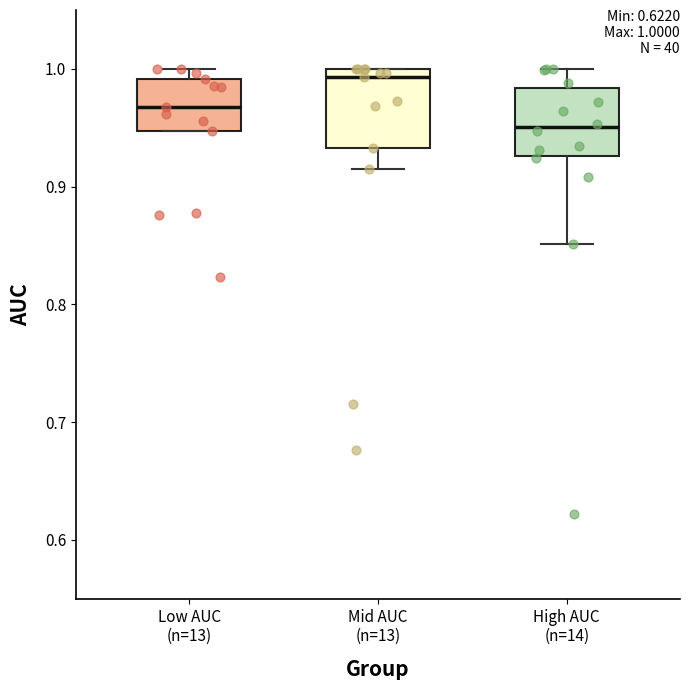

Which box has the lowest median line?

High AUC (n=14)